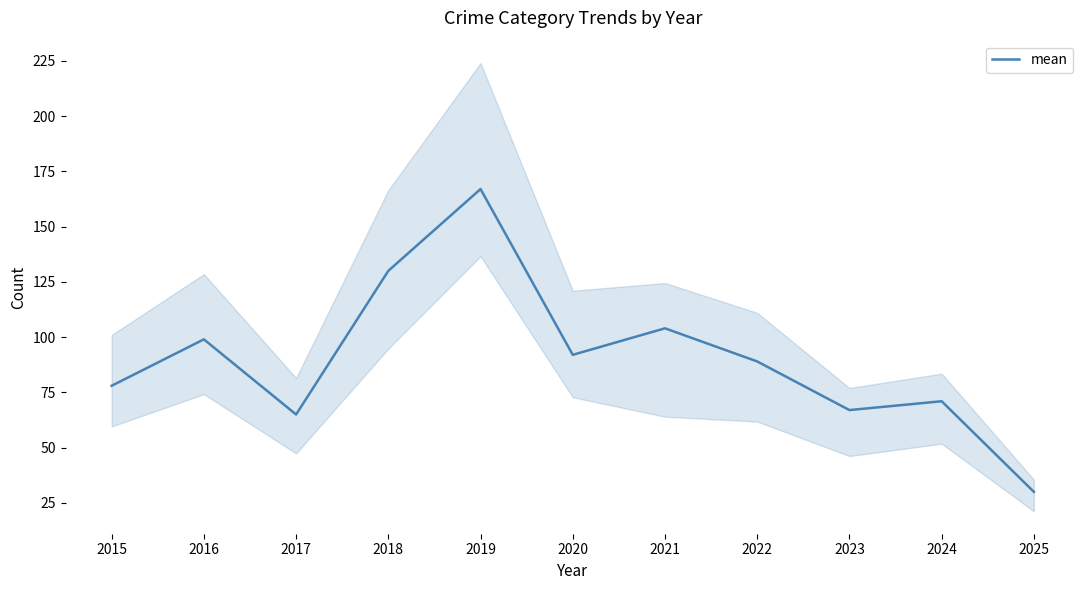

What value does the data have at 2022, to the nearest 50?

100